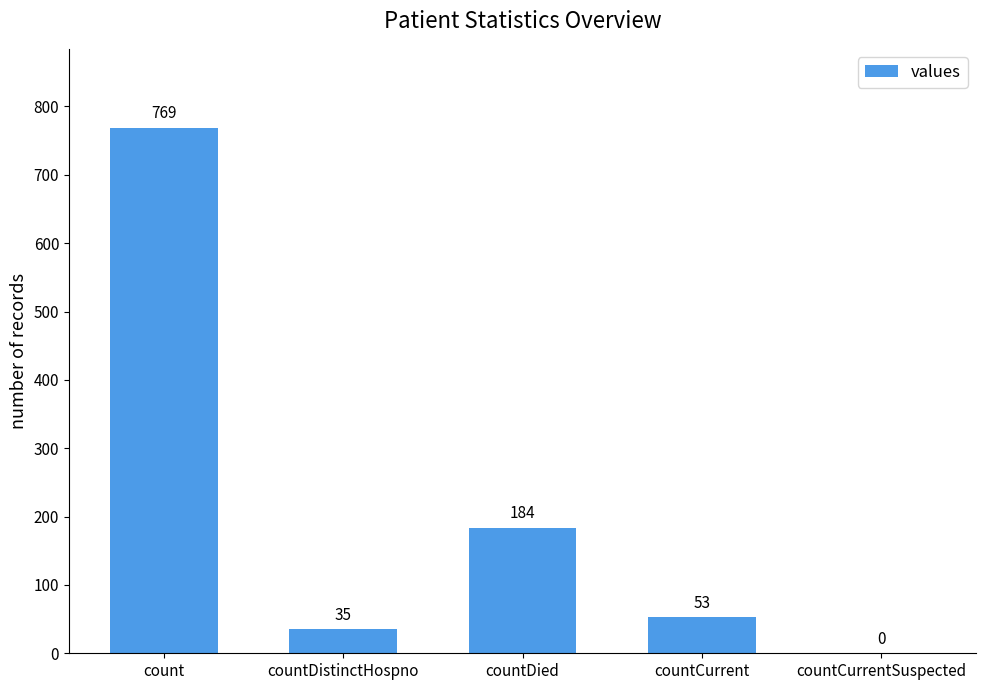

Are the bars grouped side by side (vs. stacked)?

No